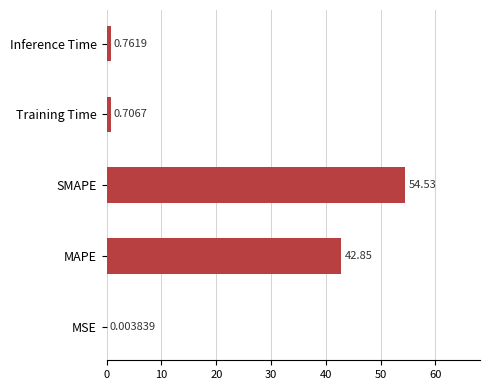

What is the sum of the values at SMAPE and MAPE?

97.4